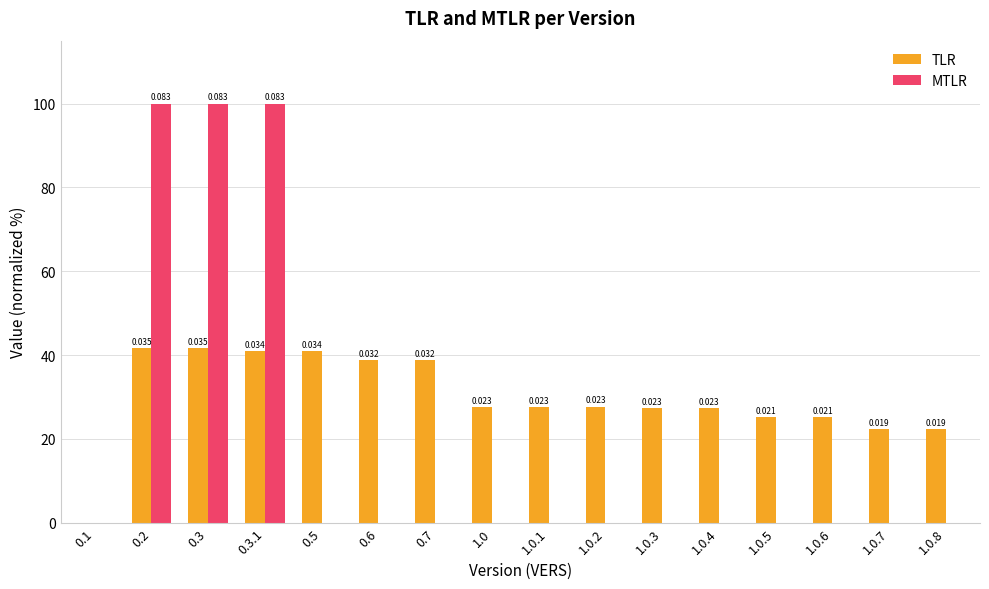

Which series has the largest total across all categories?

TLR